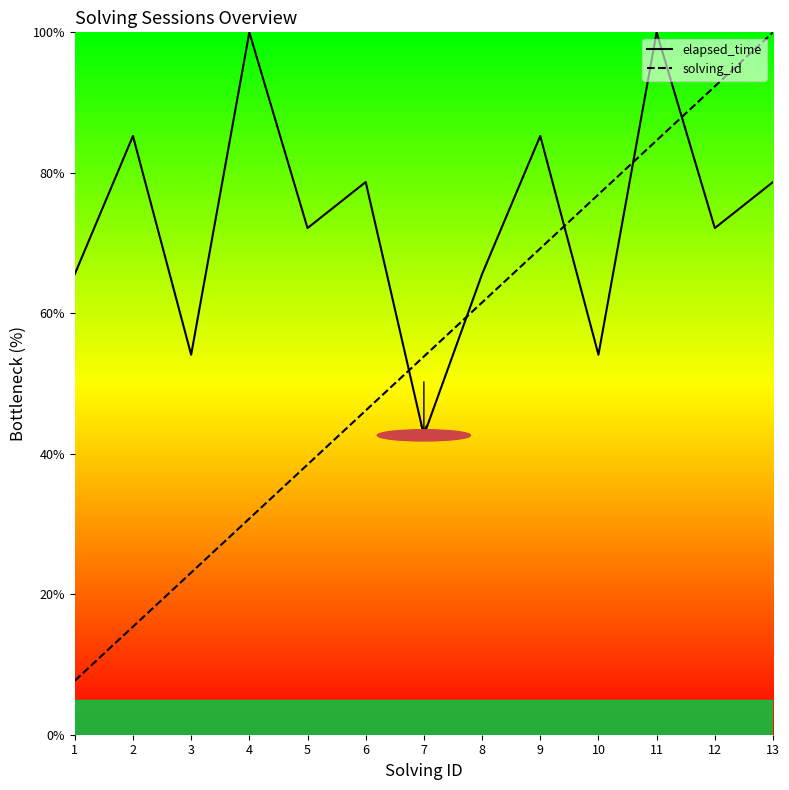

Where do solving_id and elapsed_time first cross each other?

6 and 7